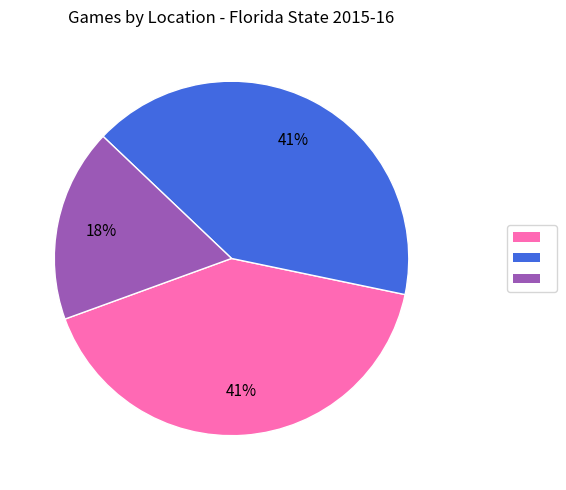

Does any single category account for the majority?

No